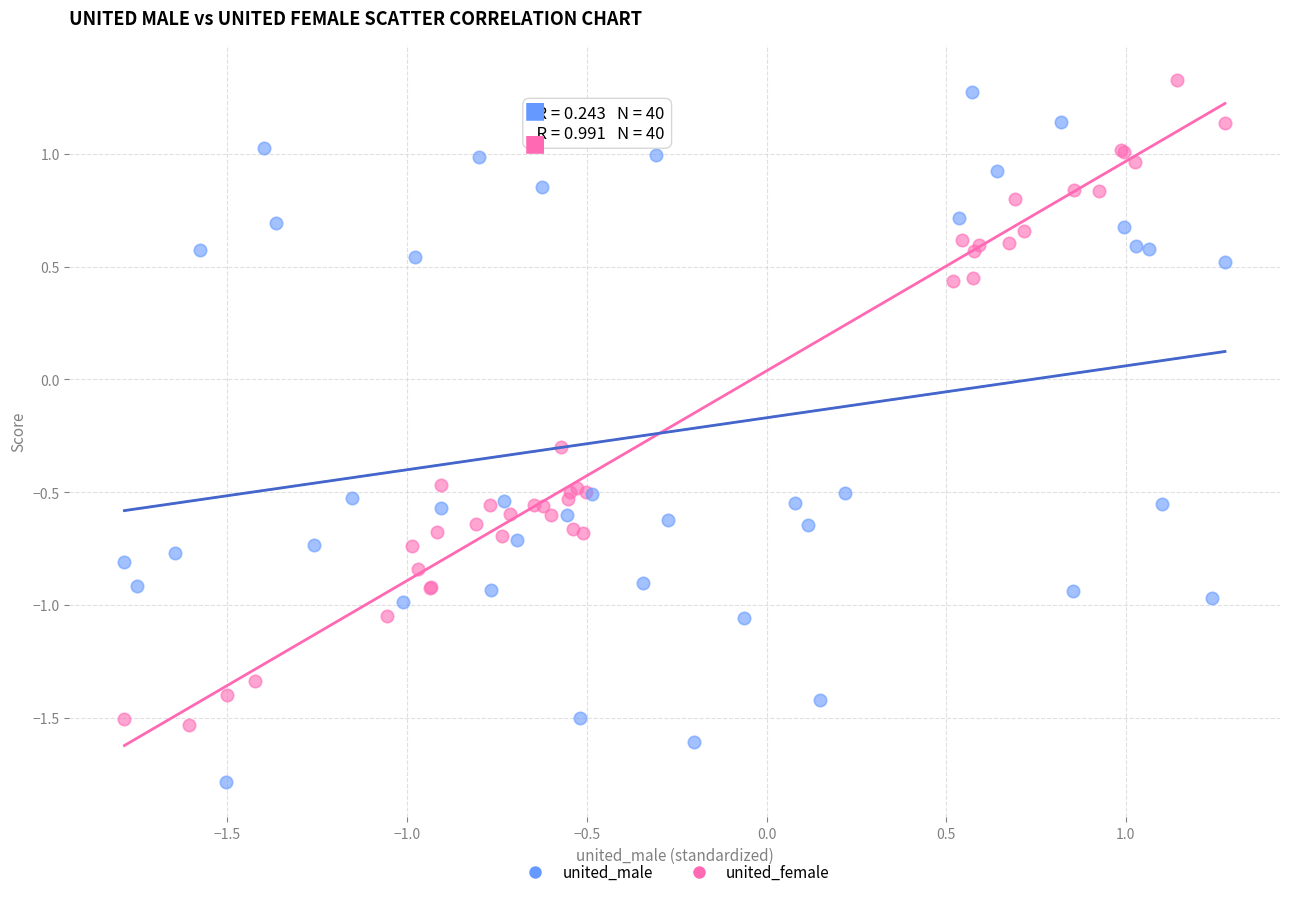

Which series has the largest Y range (max minus min)?

united_male